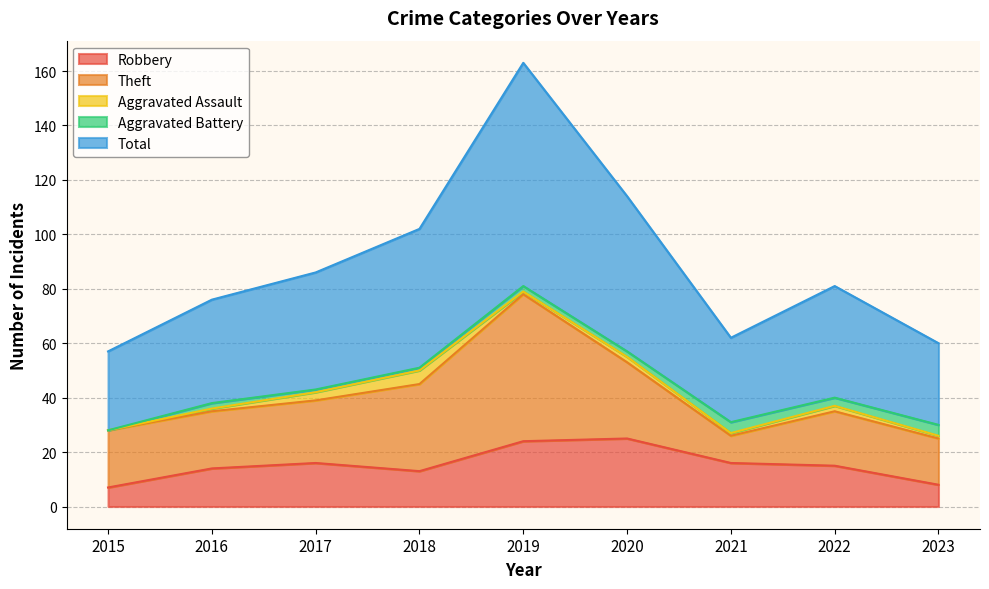

What is the value of the Aggravated Battery point at the 5th from the left?

2